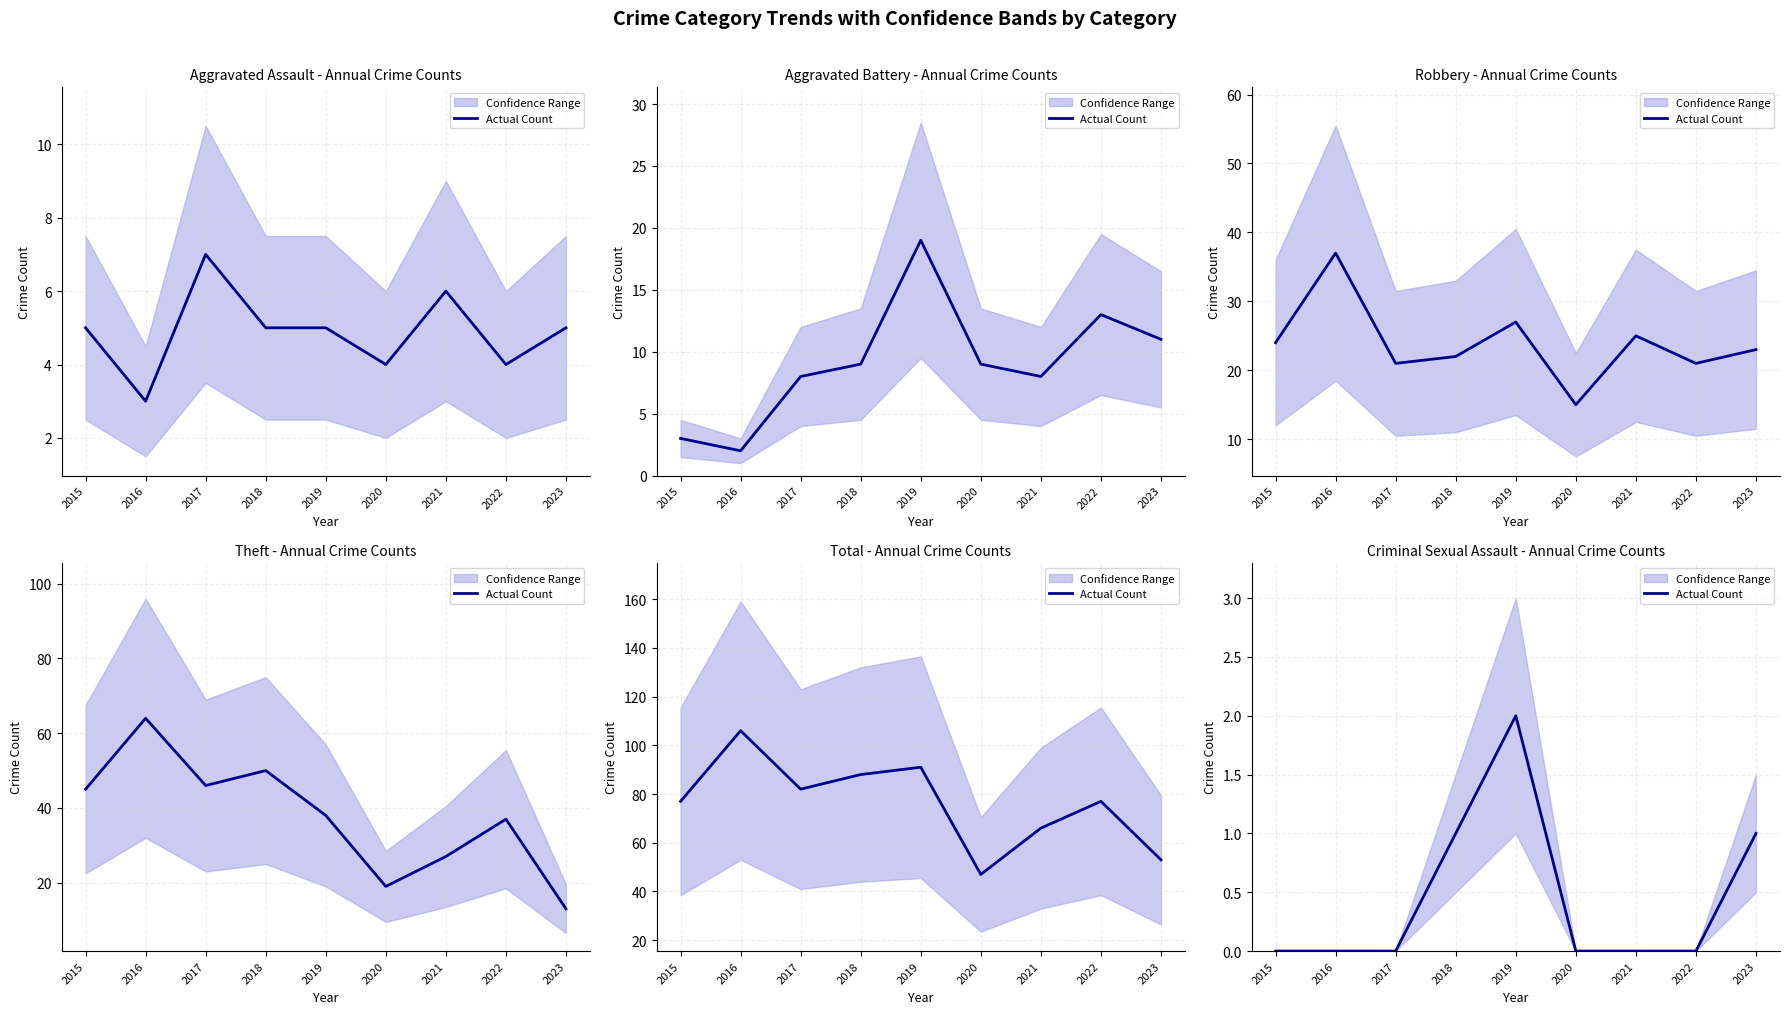

True or false: the data has more than 0 interior local peaks.

True